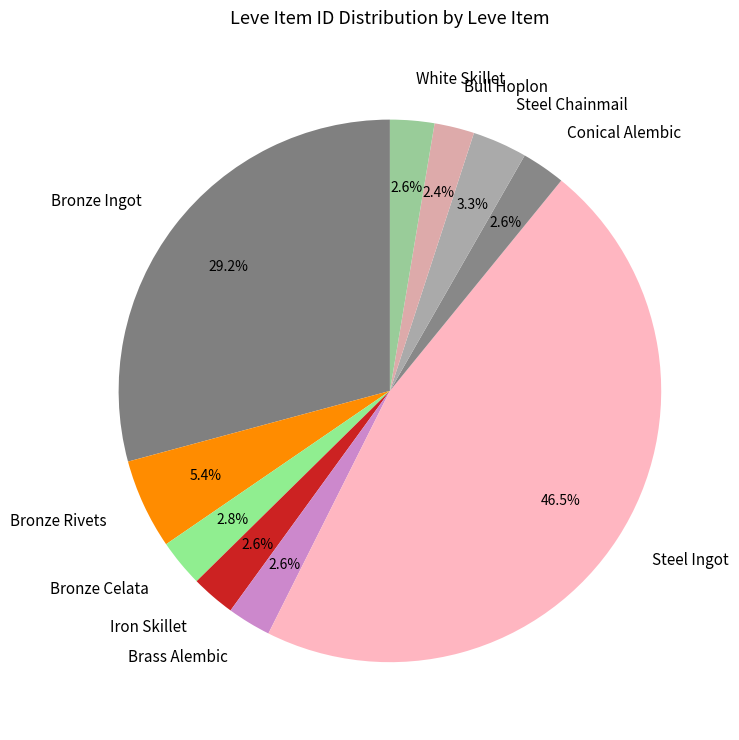

Which category has the biggest portion of the pie?

Steel Ingot